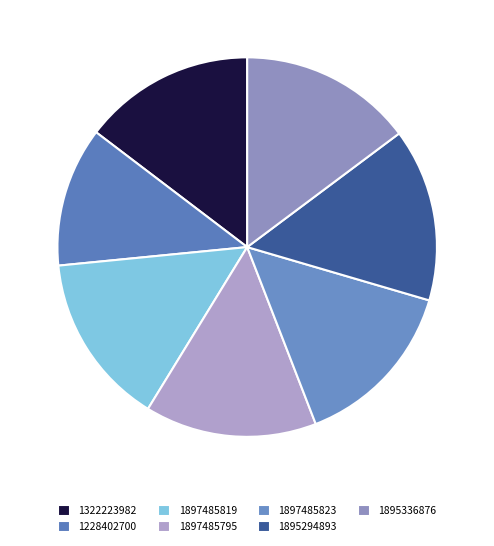

Is it true that 1228402700 is 26% of the pie?

False